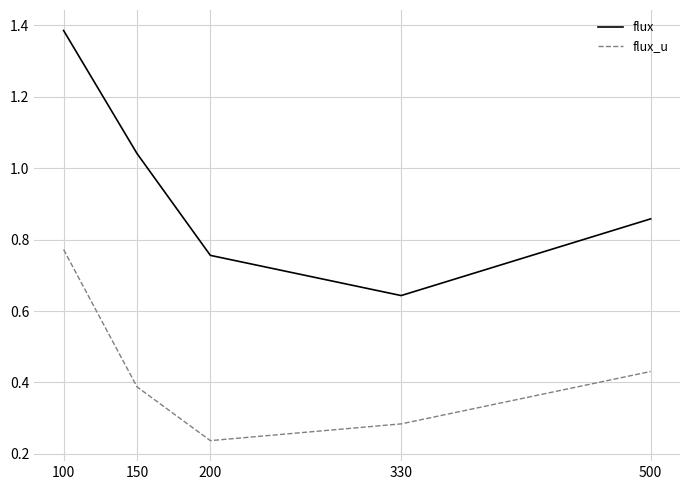

Which category has the highest value across all series?

100